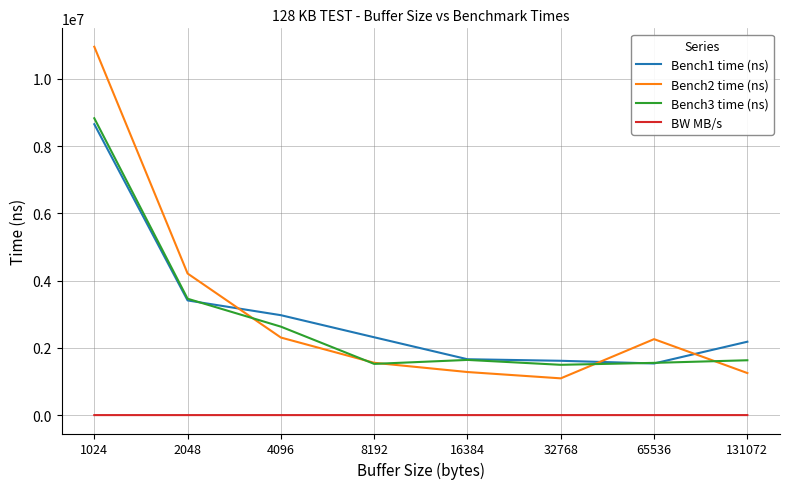

What is the average value of the Bench1 time (ns) series?

3042465.9